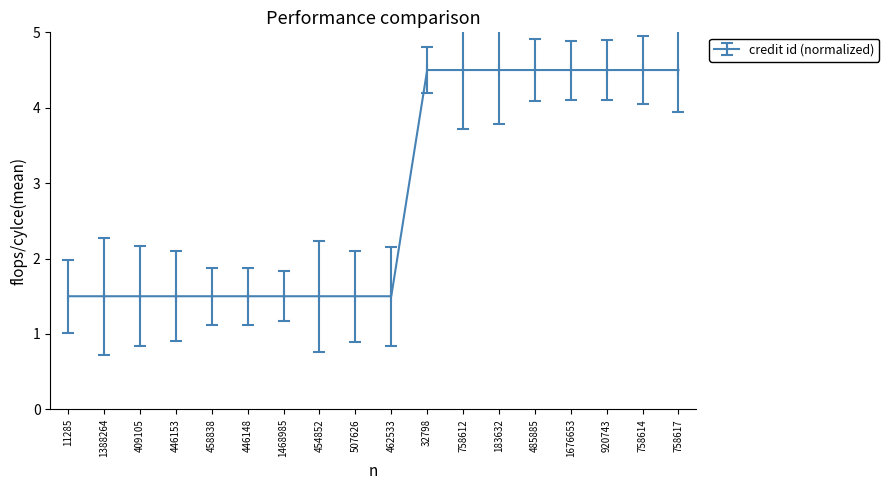

What is the change in value from 1388264 to 758617?

+3.0